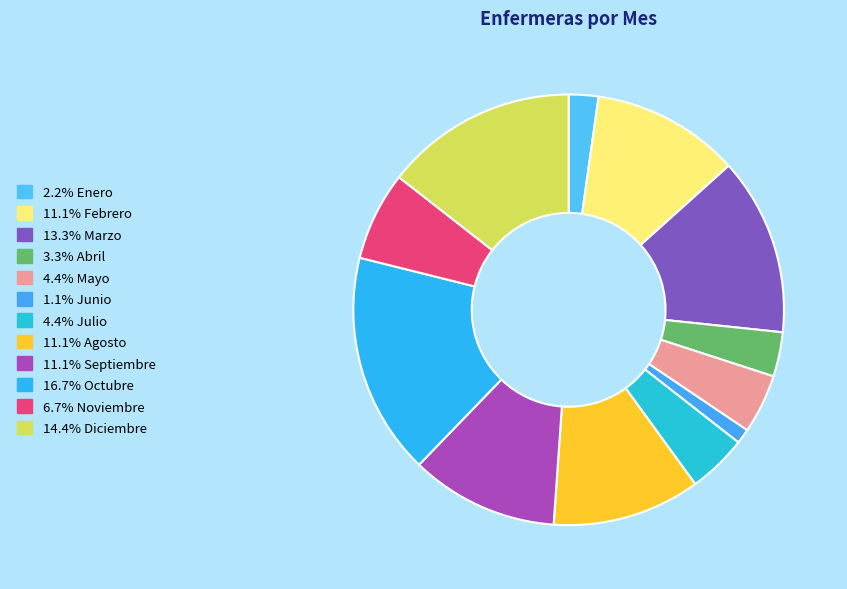

Count the number of slices in the pie.

12